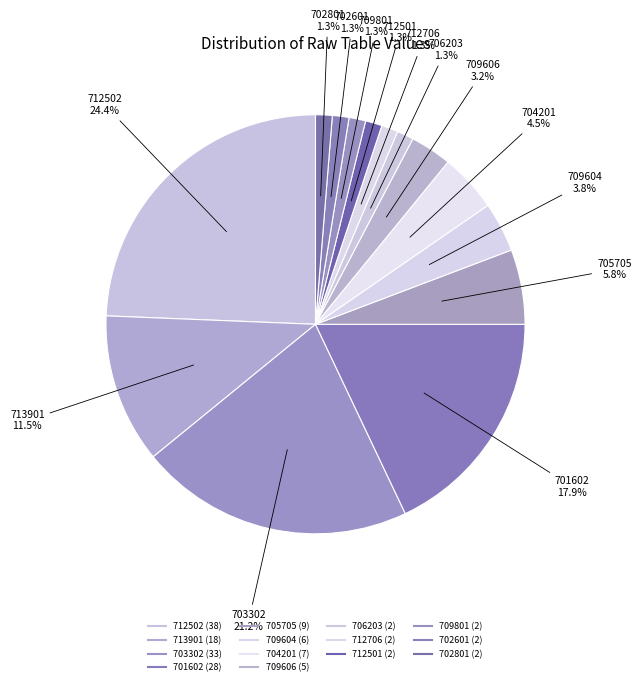

How many segments does this pie chart have?

14